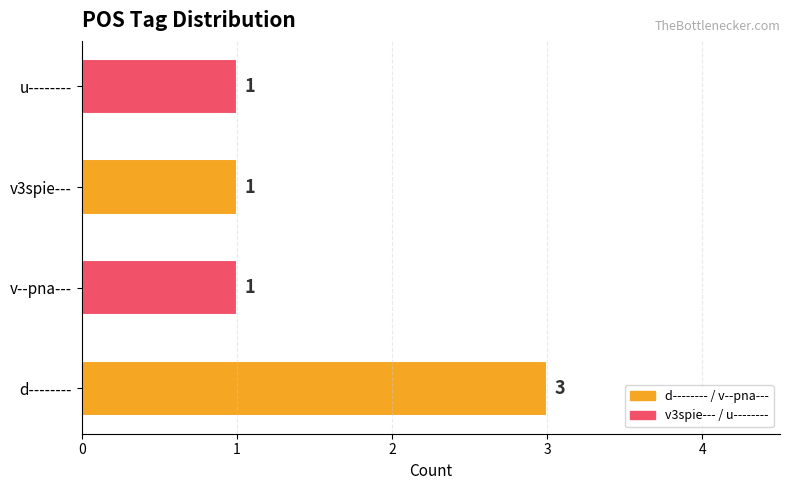

Count the values in the range 1 to 3.

4